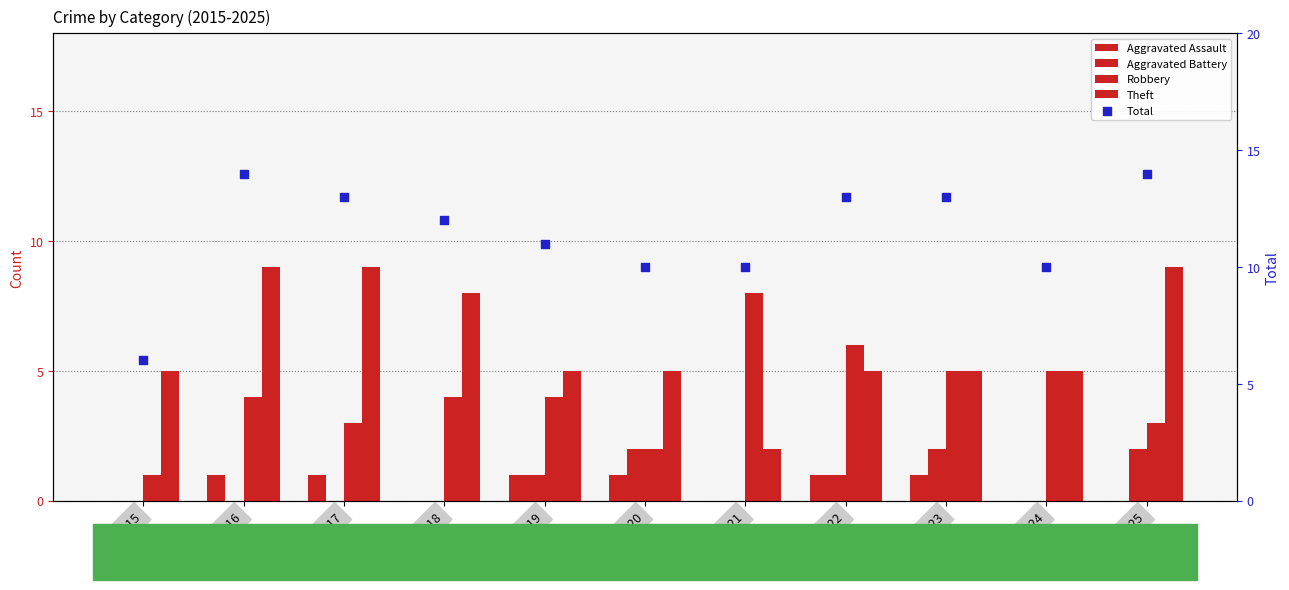

Which series reaches the maximum Y coordinate?

Total